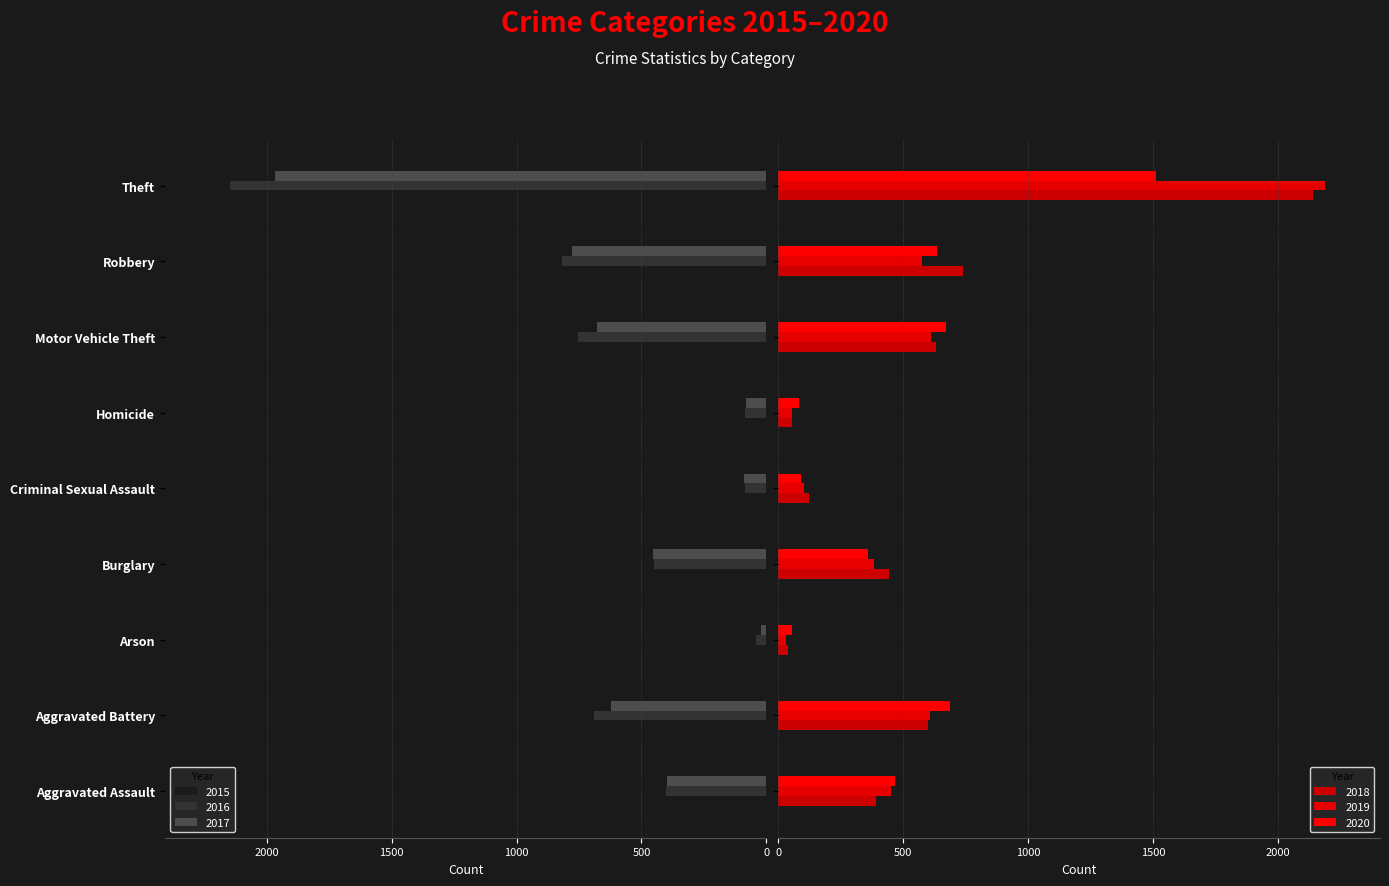

What are all the series names shown in the legend?

2015, 2016, 2017, 2018, 2019, 2020